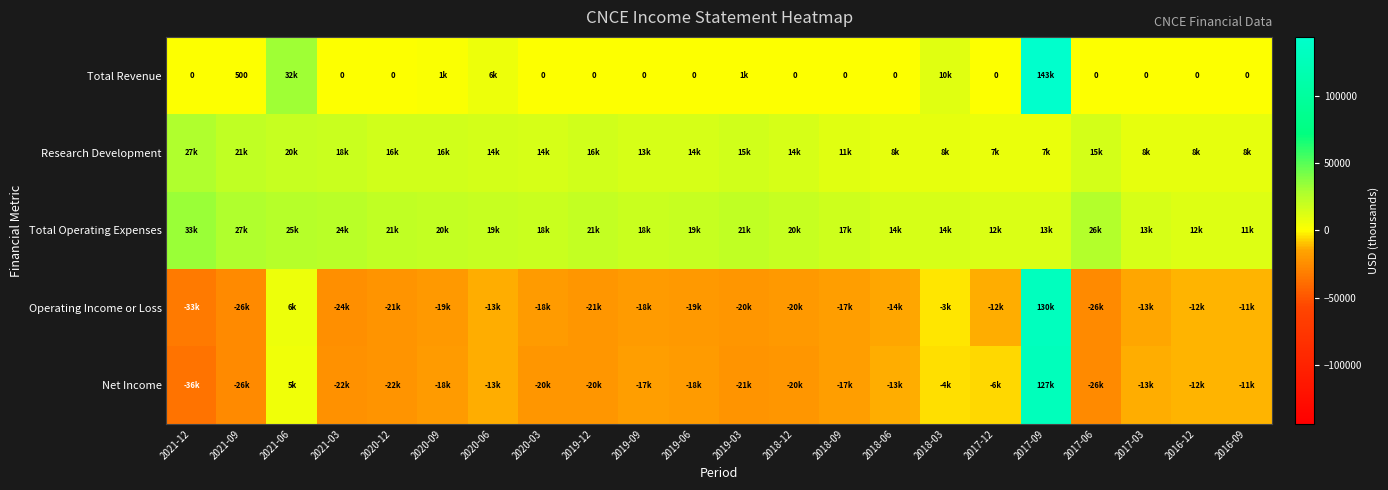

Is the value of Total Operating Expenses at 2019-06 greater than the value of Total Revenue at 2017-03?

Yes